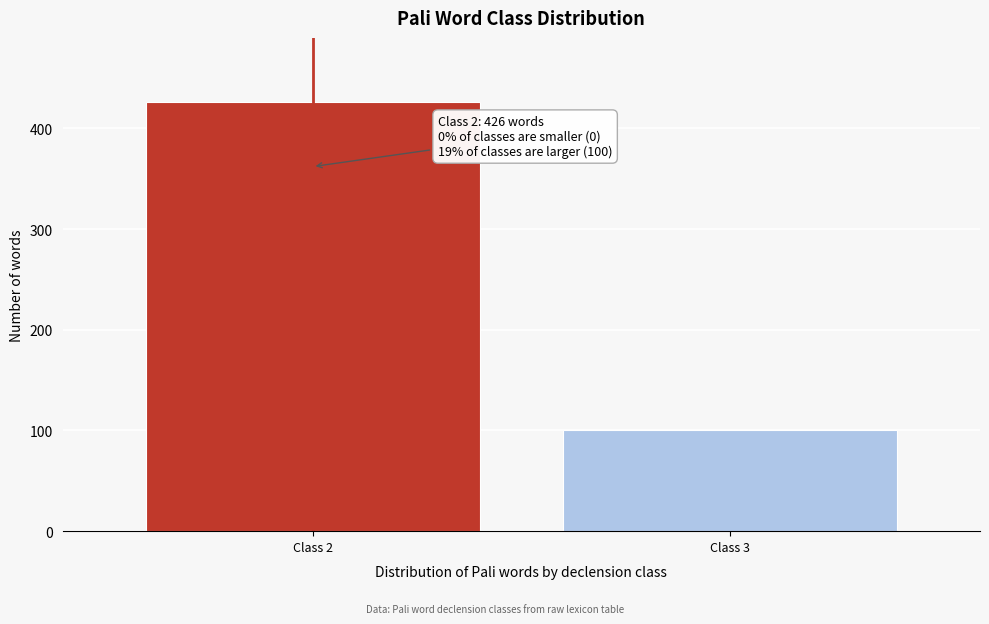

Reading left to right, extract all data points from this chart.

426	100